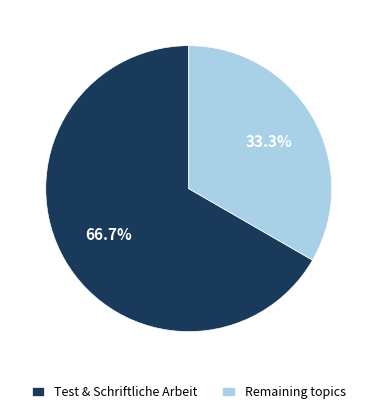

What is the total percentage of Test & Schriftliche Arbeit and Remaining topics?

100.0%